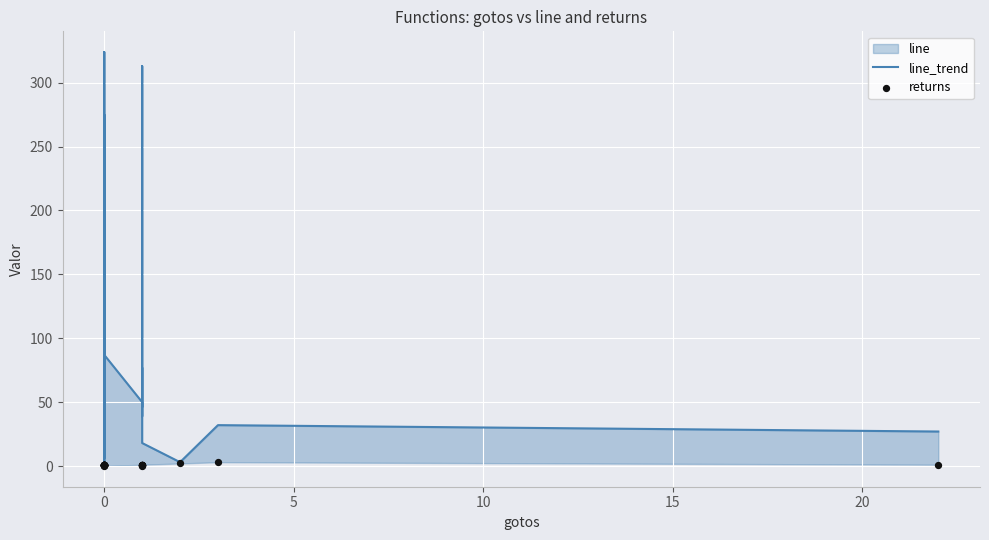

Which series has the largest total across all categories?

line_trend